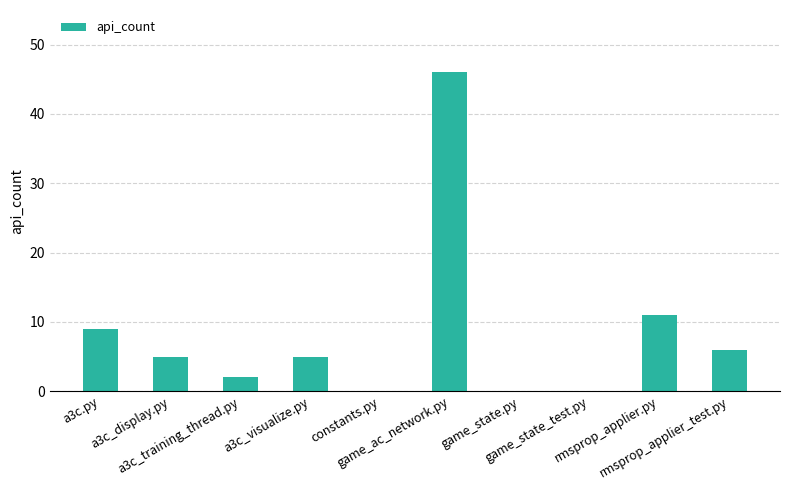

Reading left to right, transcribe all the data shown in this chart.

a3c.py=9	a3c_display.py=5	a3c_training_thread.py=2	a3c_visualize.py=5	constants.py=0	game_ac_network.py=46	game_state.py=0	game_state_test.py=0	rmsprop_applier.py=11	rmsprop_applier_test.py=6